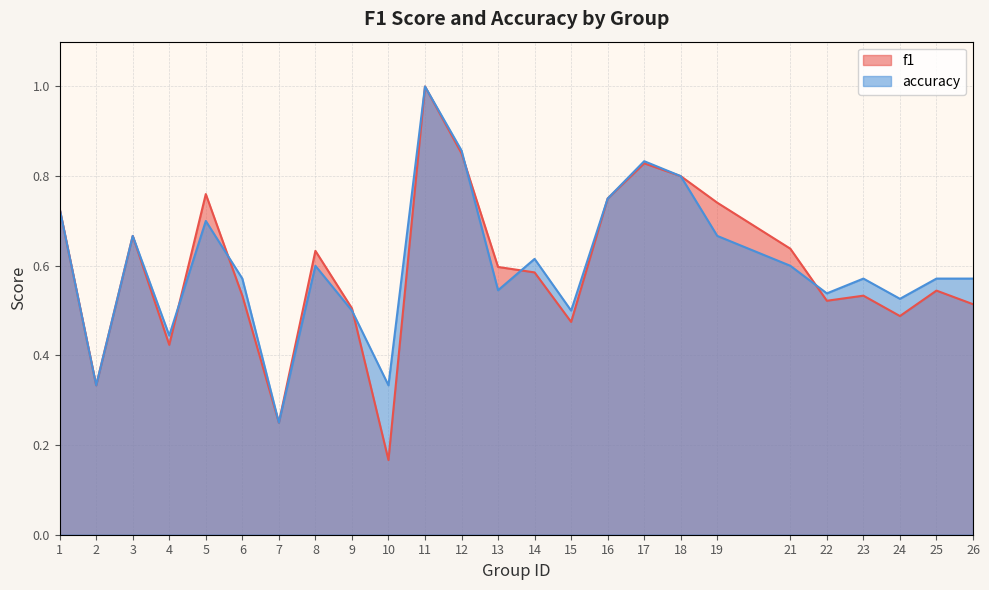

Reading right to left, list all the values displayed in this chart.

f1: 26=0.5	25=0.5	24=0.5	23=0.5	22=0.5	21=0.6	19=0.7	18=0.8	17=0.8	16=0.8	15=0.5	14=0.6	13=0.6	12=0.9	11=1.0	10=0.2	9=0.5	8=0.6	7=0.2	6=0.5	5=0.8	4=0.4	3=0.7	2=0.3	1=0.7
accuracy: 26=0.6	25=0.6	24=0.5	23=0.6	22=0.5	21=0.6	19=0.7	18=0.8	17=0.8	16=0.8	15=0.5	14=0.6	13=0.5	12=0.9	11=1.0	10=0.3	9=0.5	8=0.6	7=0.2	6=0.6	5=0.7	4=0.4	3=0.7	2=0.3	1=0.7